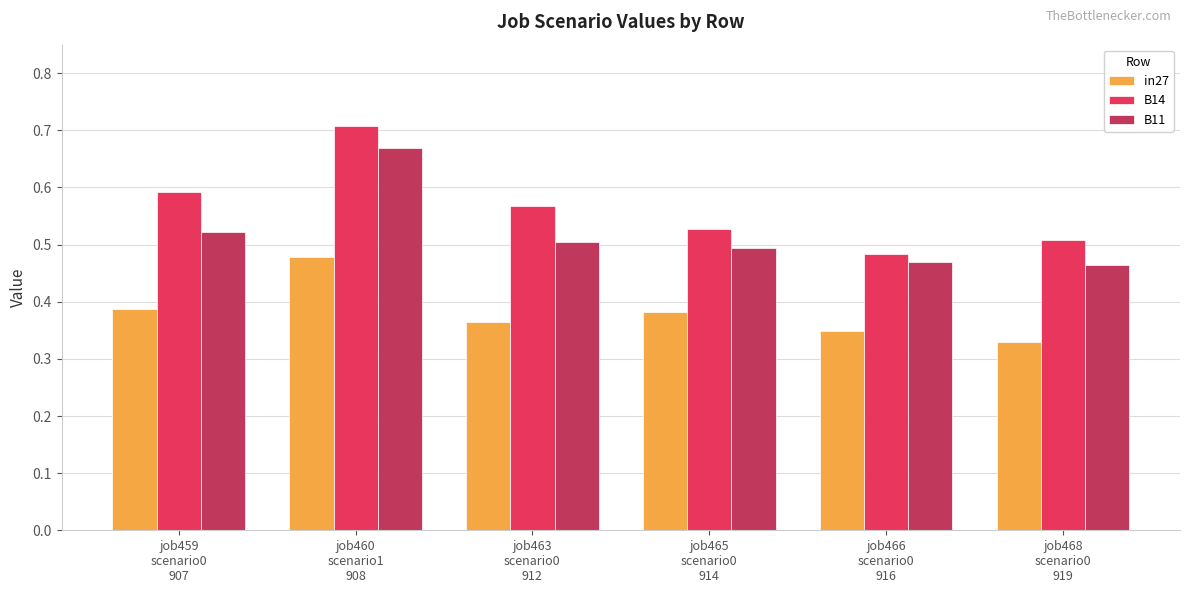

Does the chart contain stacked bars?

No